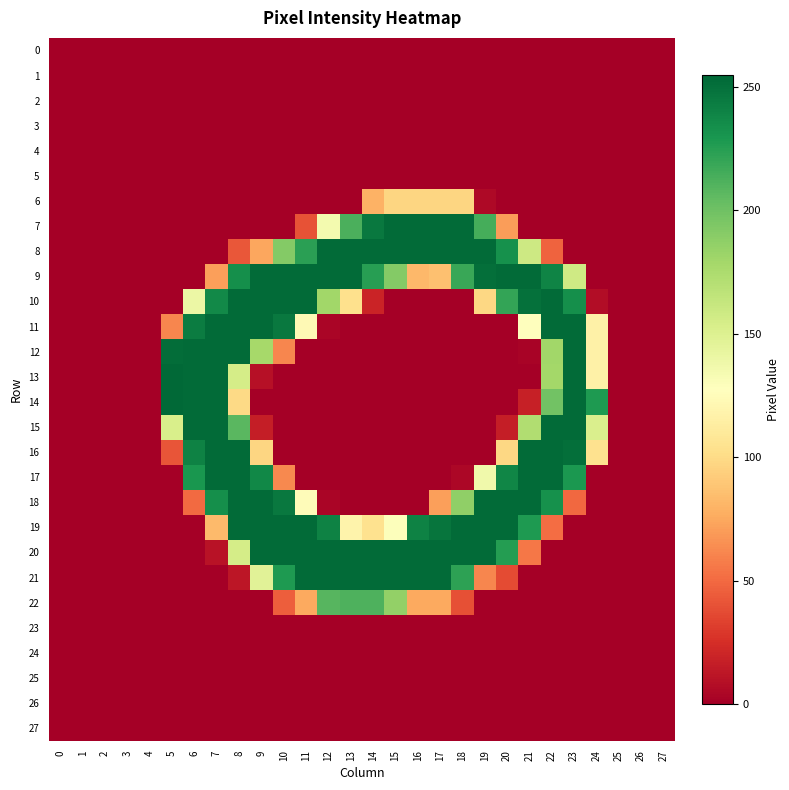

At how many categories does at least one series exceed 47?

20